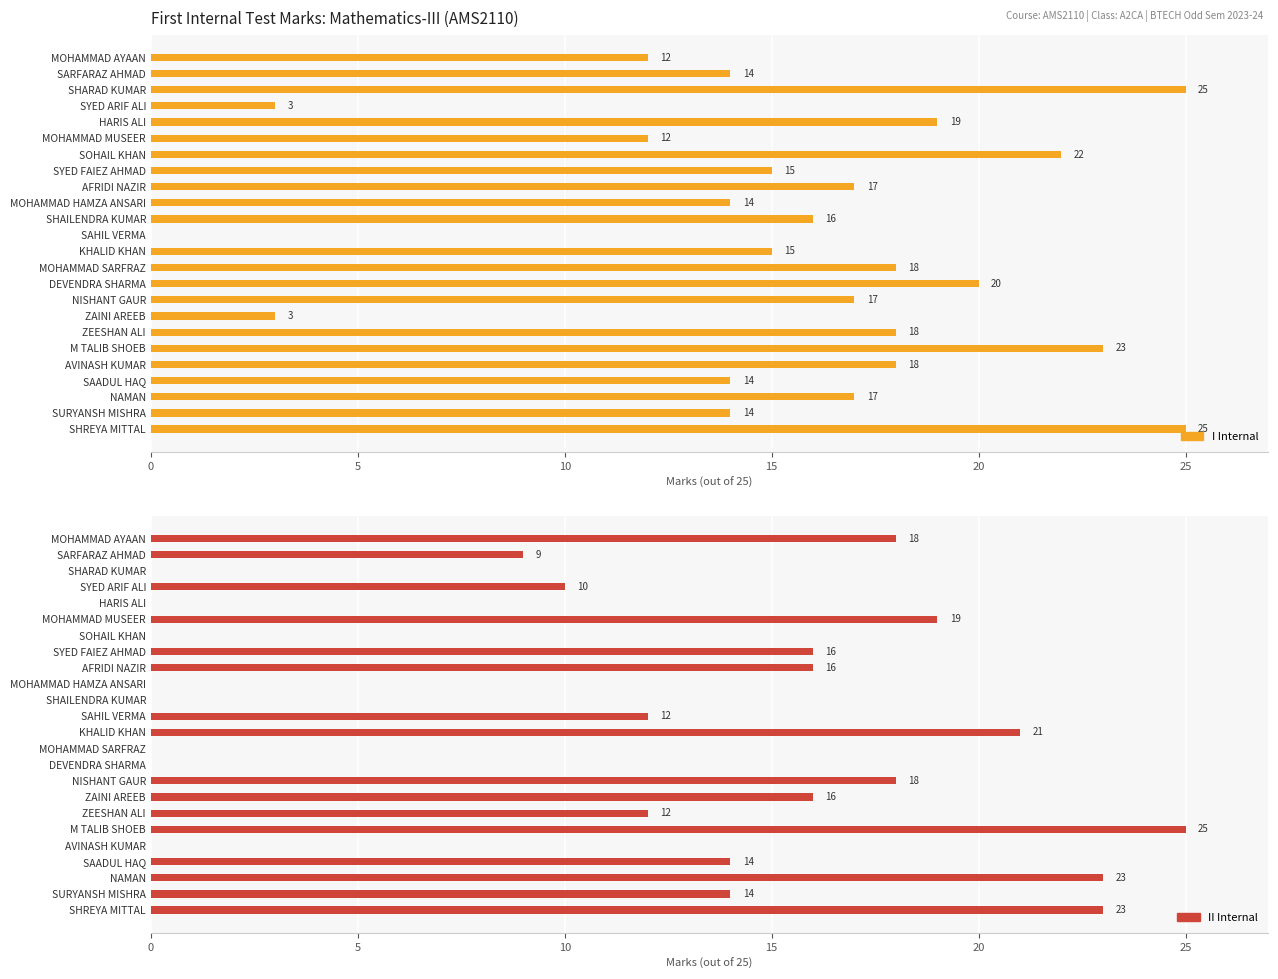

How many bars are there in each group?

2